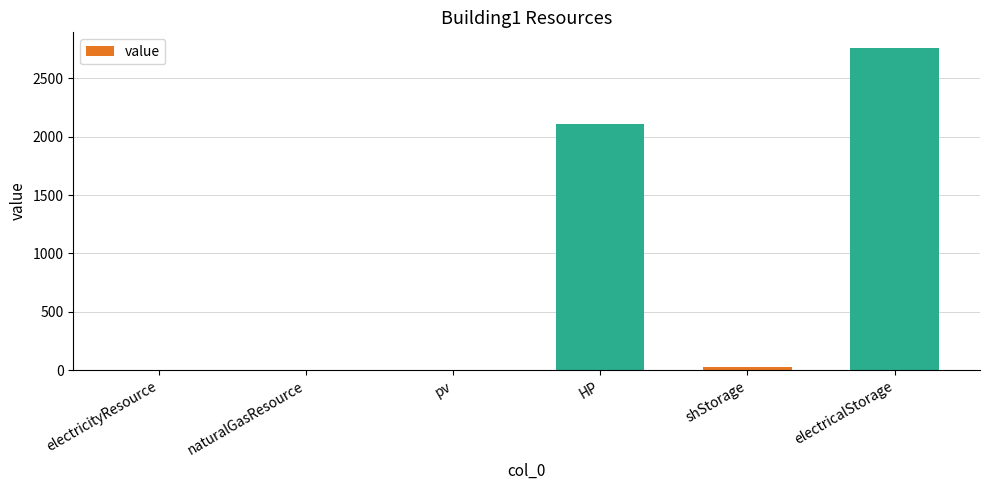

Reading left to right, transcribe all the data shown in this chart.

electricityResource=0.0	naturalGasResource=0.0	pv=0.0	HP=2106.8	shStorage=22.4	electricalStorage=2757.1